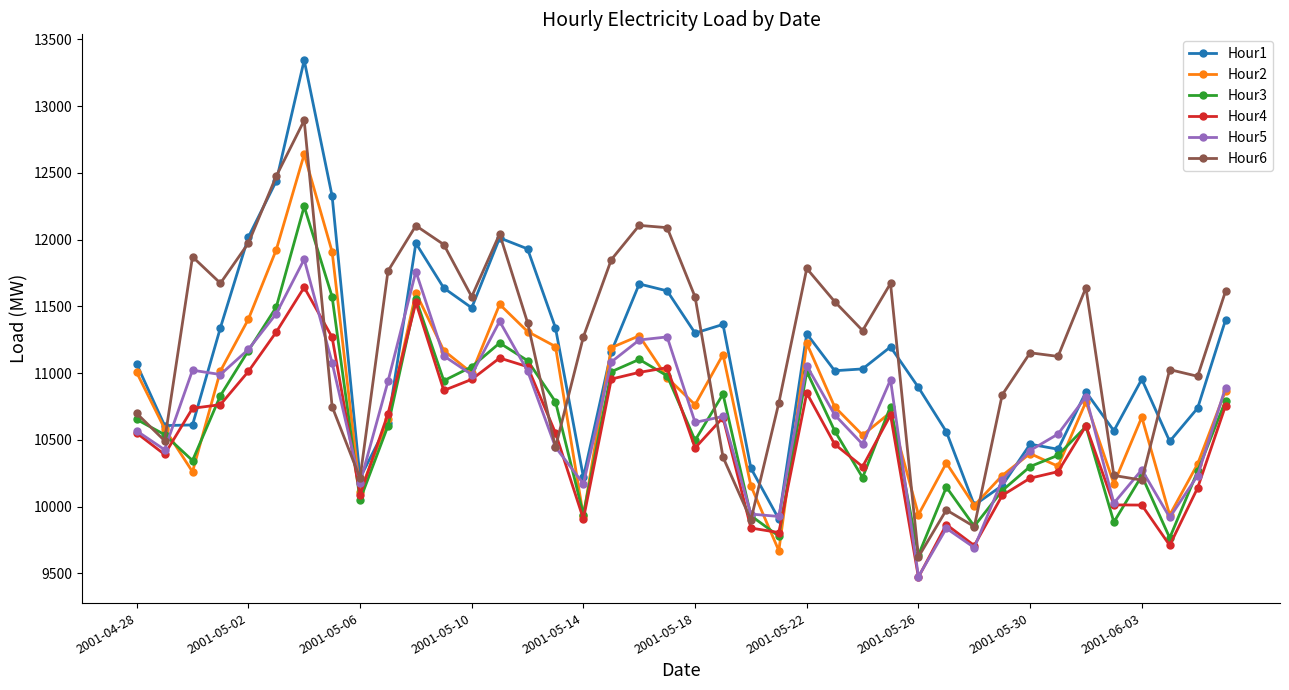

Rank the series by their maximum value, from highest to lowest.

Hour1, Hour6, Hour2, Hour3, Hour5, Hour4